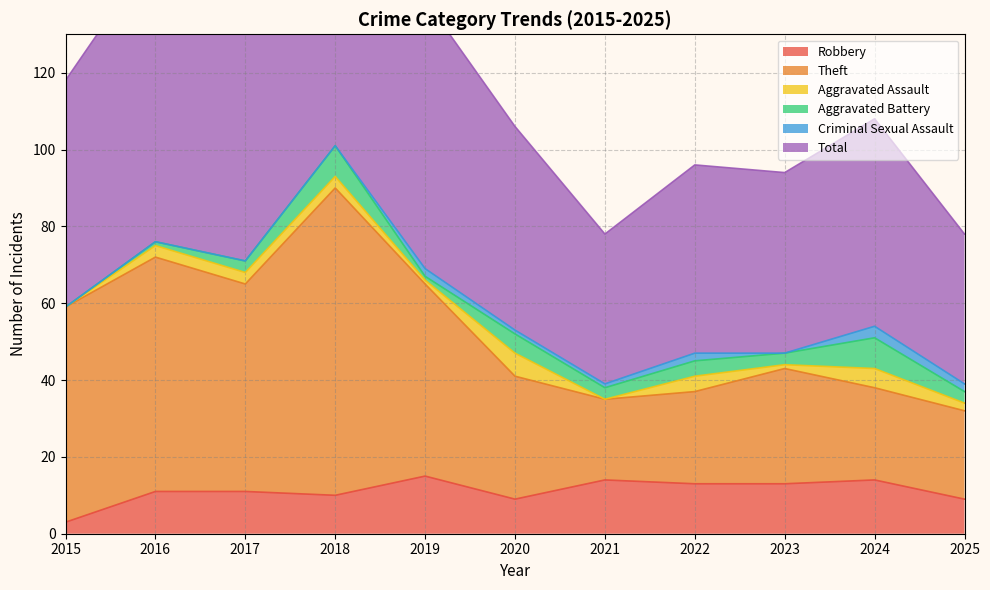

True or false: Robbery and Total intersect in this chart.

False